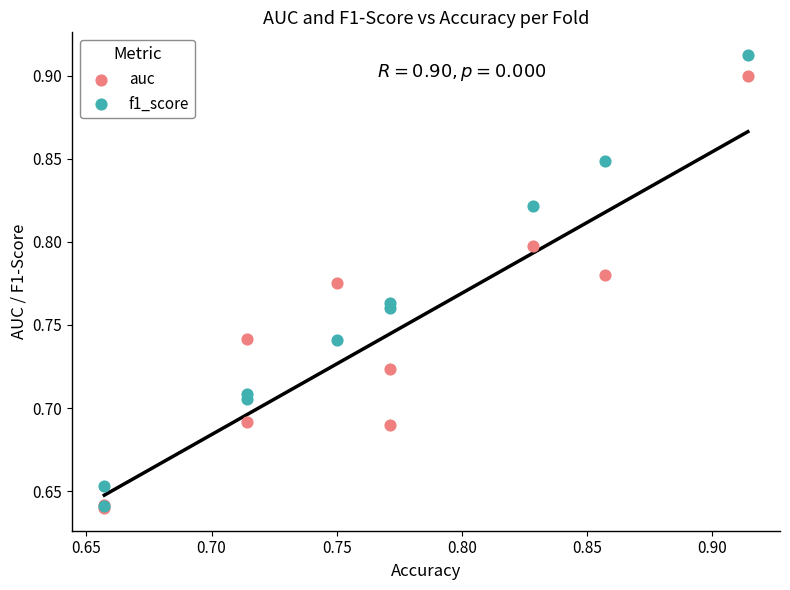

Which series contains the highest Y value?

f1_score